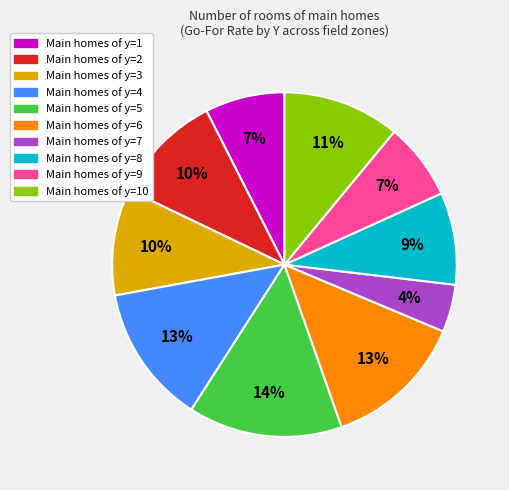

What is the largest slice in the pie chart?

Main homes of y=5